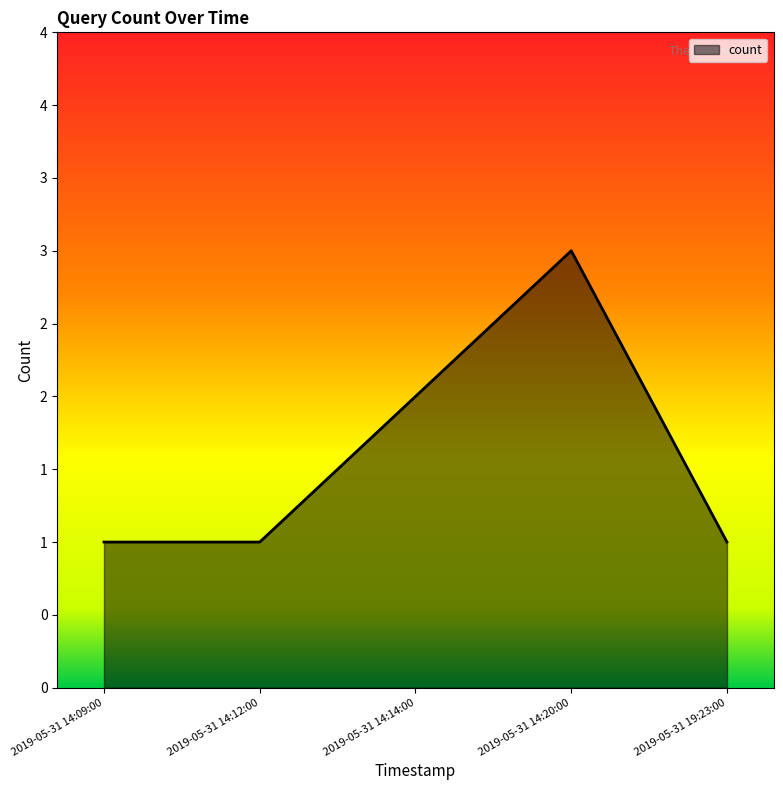

Does the chart display data point markers on the line(s)?

No